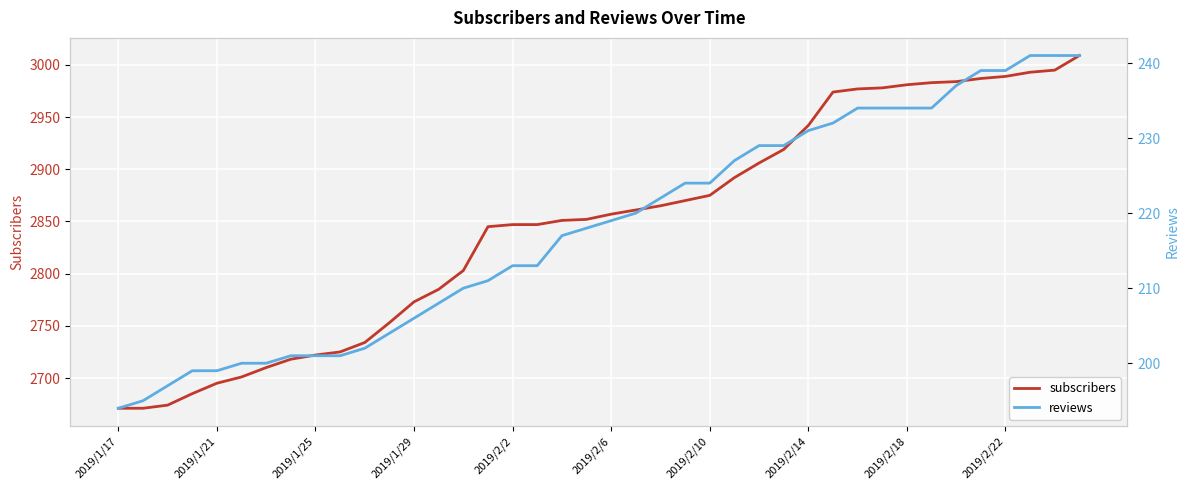

True or false: reviews has more than 1 points higher than both neighbors.

False